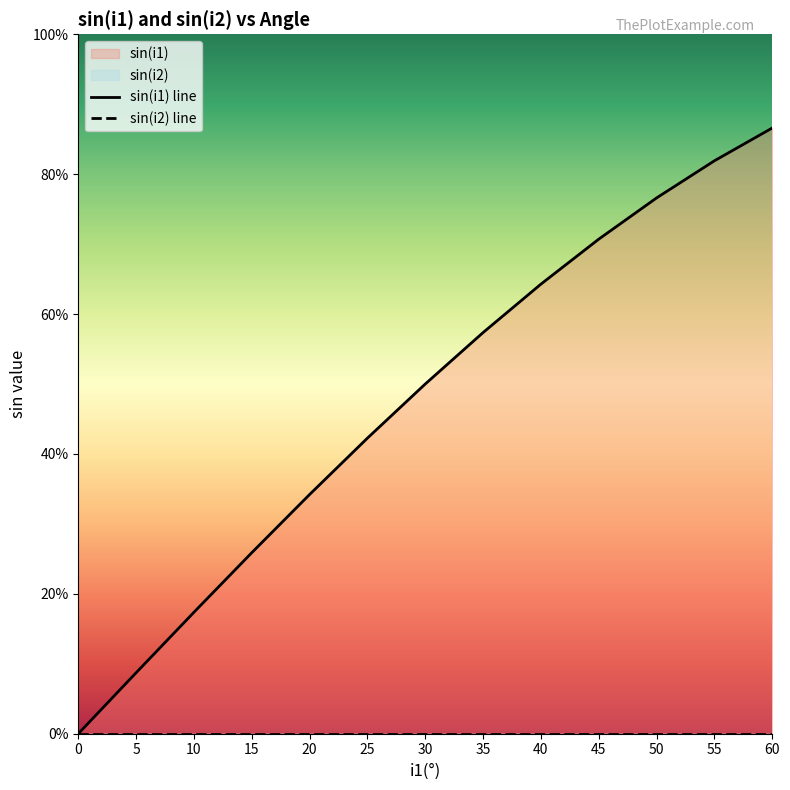

Which series has the largest total across all categories?

sin(i1) line